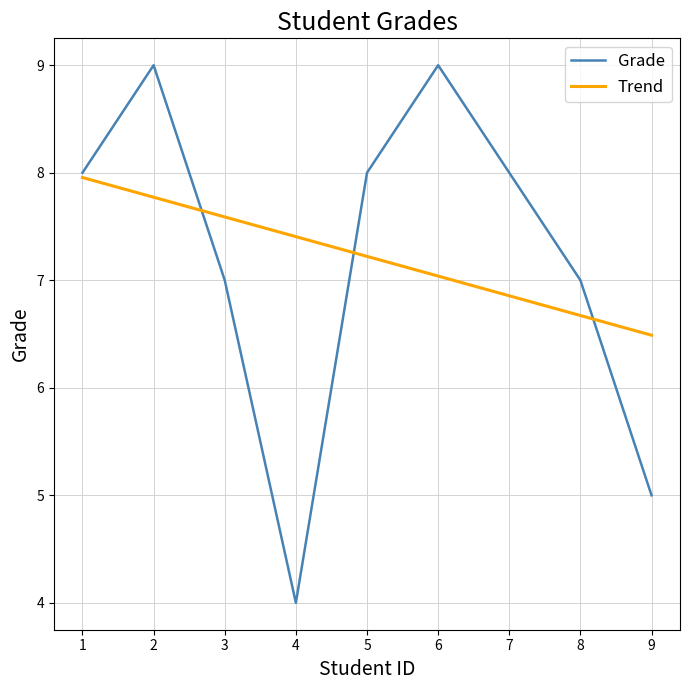

True or false: Trend has a value of 8.0 at 1.

True